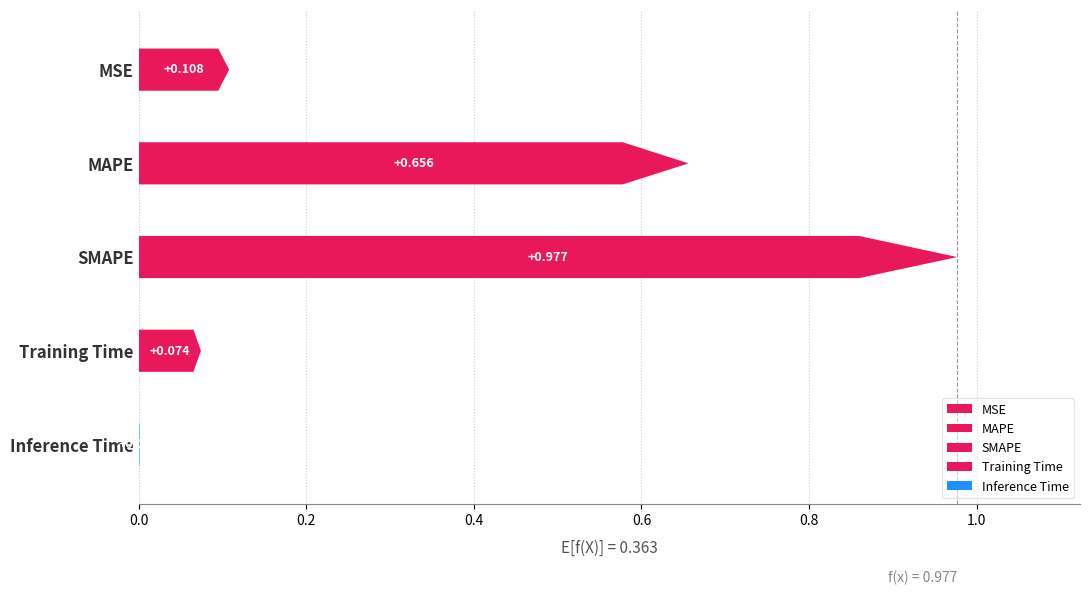

Where is the data nearest to the value 0?

Inference Time